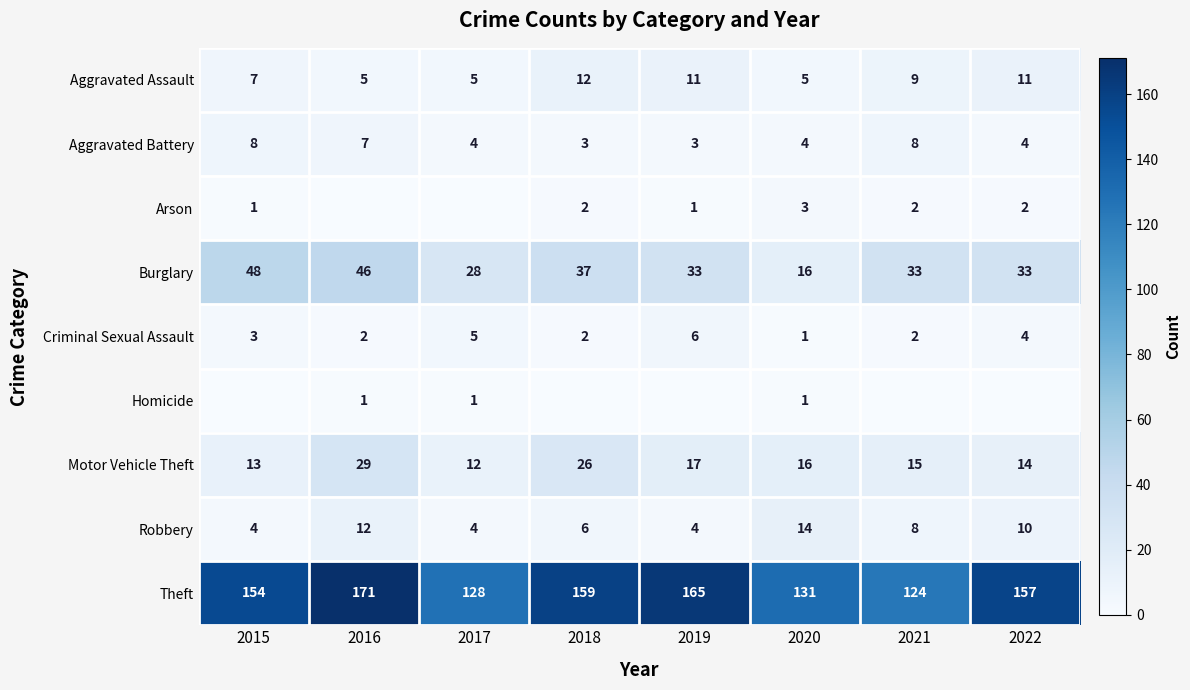

Is it true that Motor Vehicle Theft equals 13 at 2015?

True